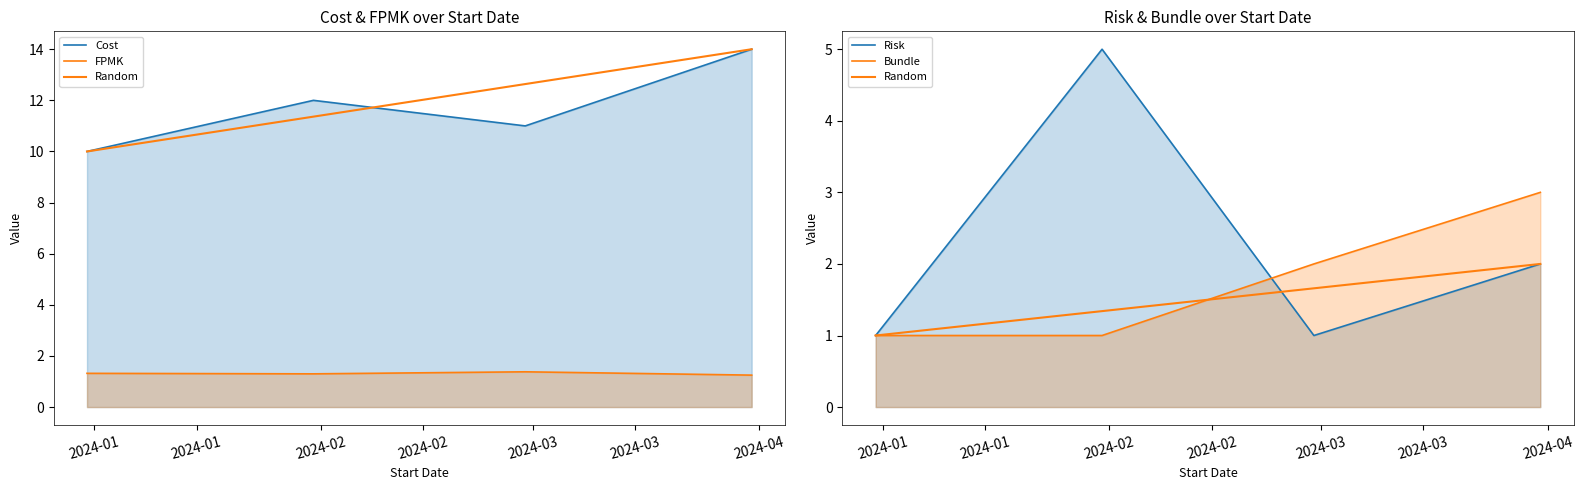

Does the chart display data point markers on the line(s)?

No